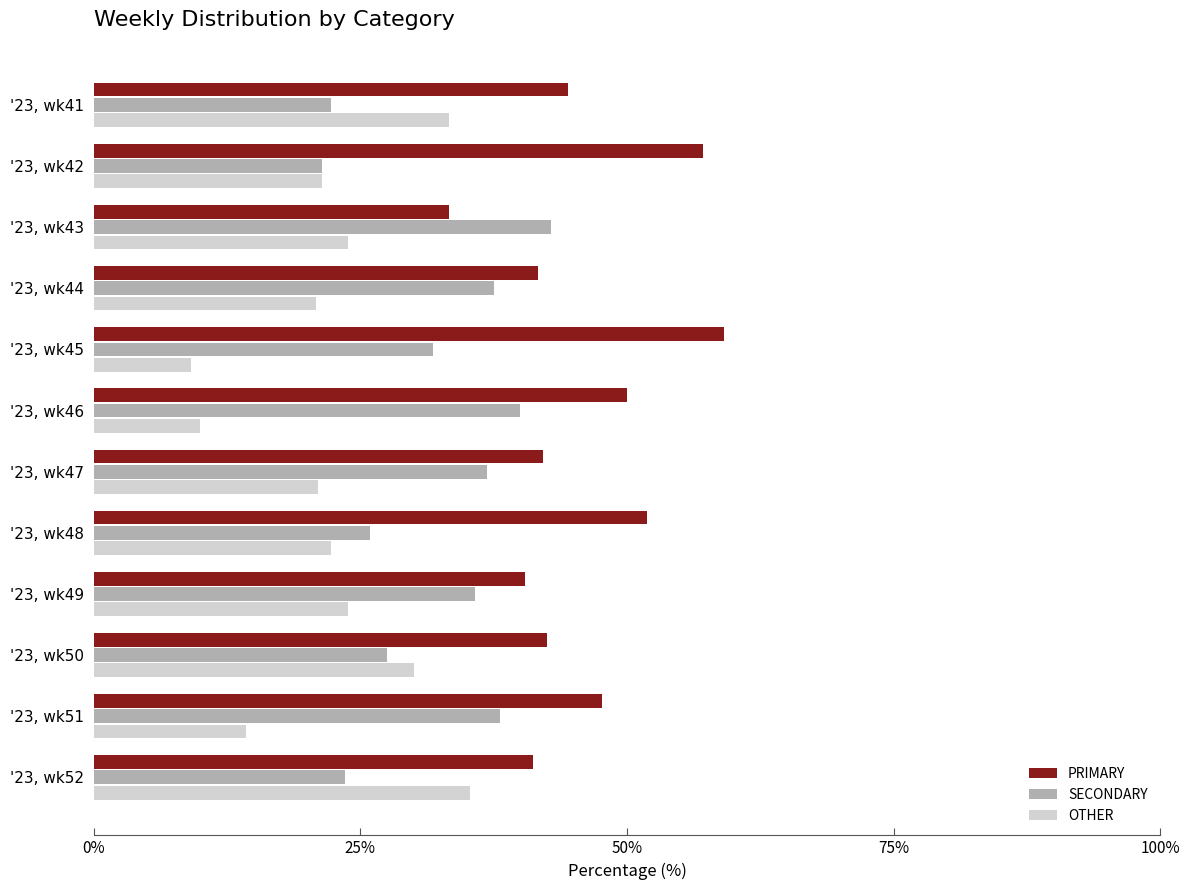

What is the lowest value of the SECONDARY series?

21.4